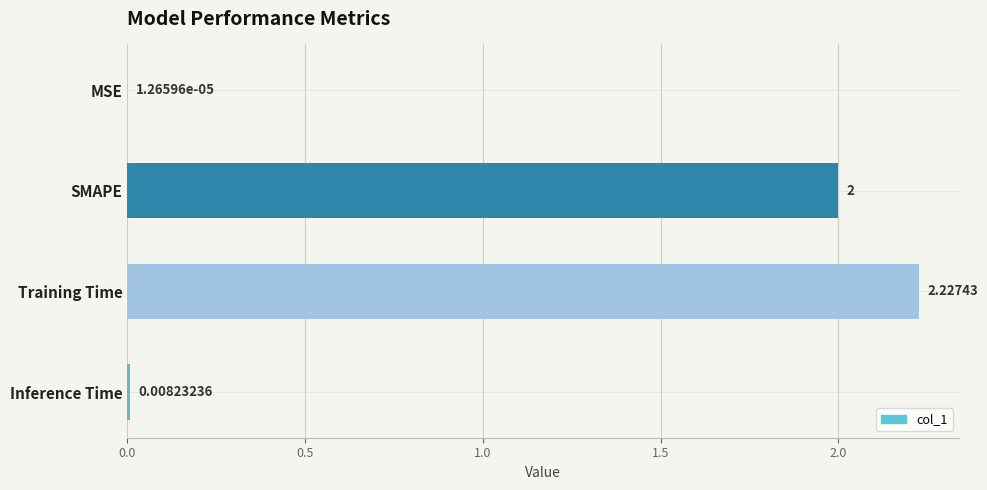

What is the sum of the values at SMAPE and MSE?

2.0